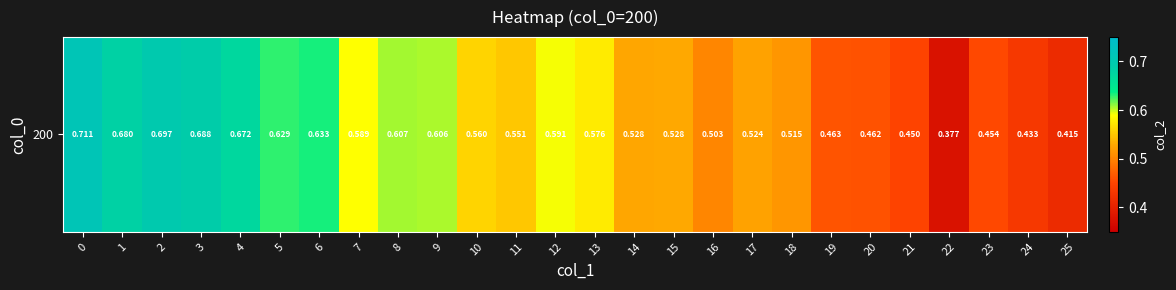

List the labels in order of value, largest first.

0, 2, 3, 1, 4, 6, 5, 8, 9, 12, 7, 13, 10, 11, 15, 14, 17, 18, 16, 19, 20, 23, 21, 24, 25, 22